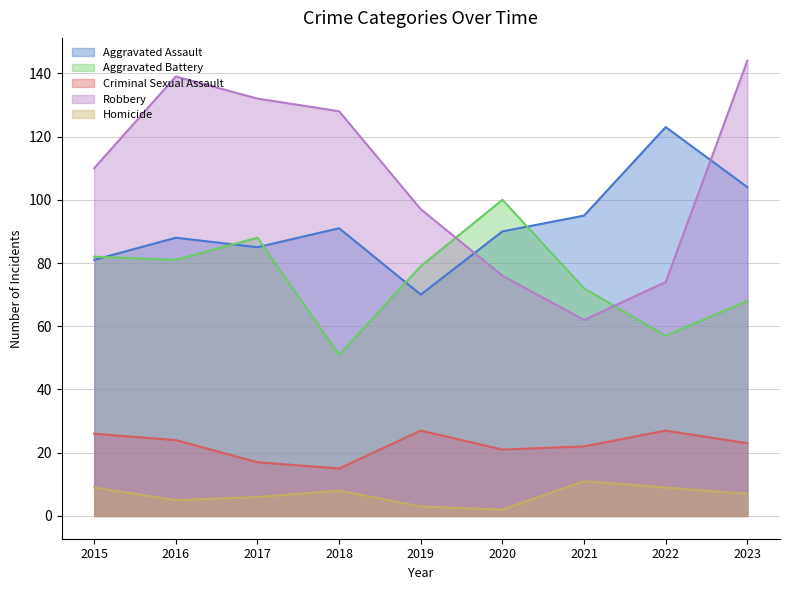

What is the average value of the Homicide series?

7